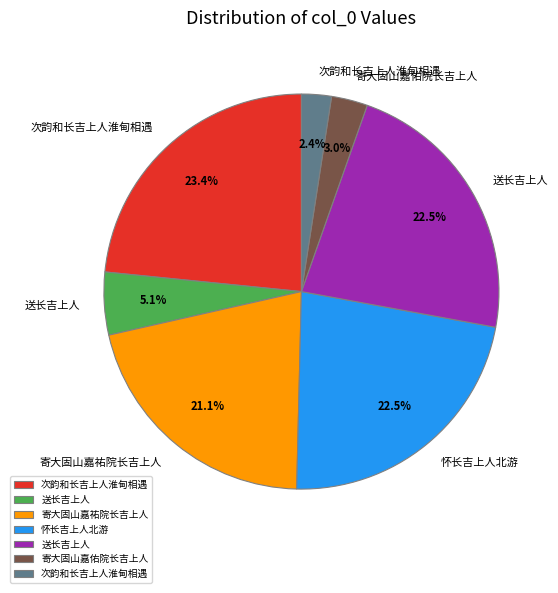

Is there any slice that represents more than half of the pie?

No